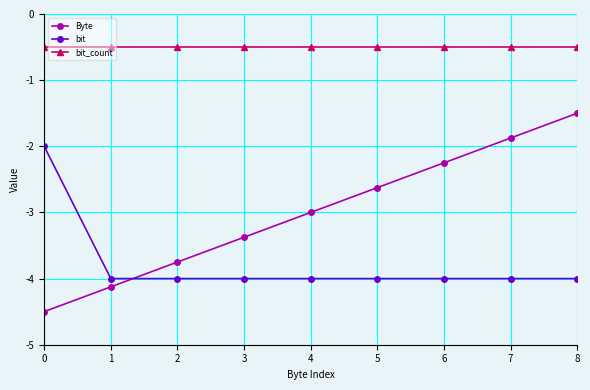

The bit_count series shows -0.5 at 0. True or false?

True